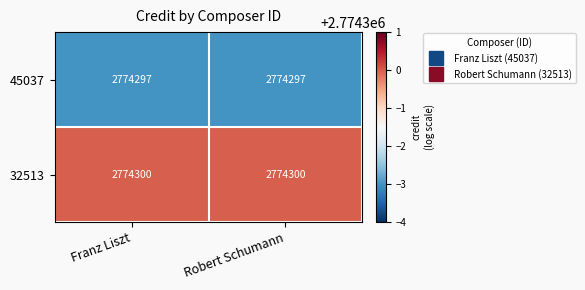

What is the total value across all series at Franz Liszt?

5548597